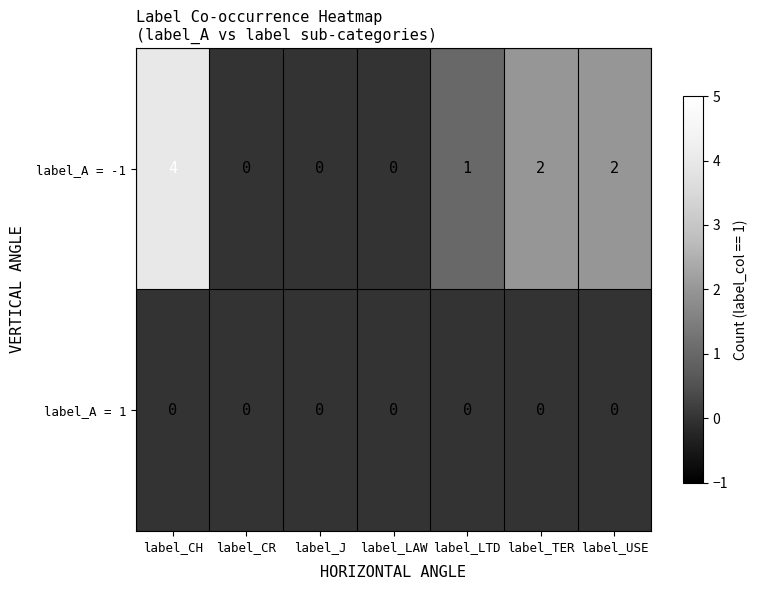

Reading left to right, transcribe all the data shown in this chart.

label_A = -1: label_CH=4	label_CR=0	label_J=0	label_LAW=0	label_LTD=1	label_TER=2	label_USE=2
label_A = 1: label_CH=0	label_CR=0	label_J=0	label_LAW=0	label_LTD=0	label_TER=0	label_USE=0